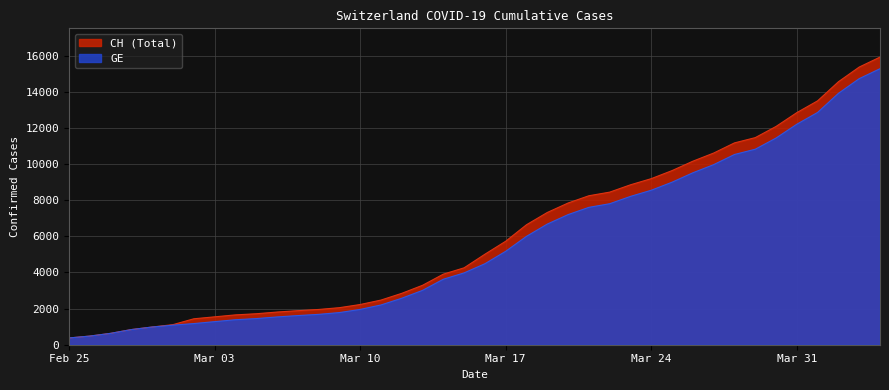

What is the average value of the CH series?

6053